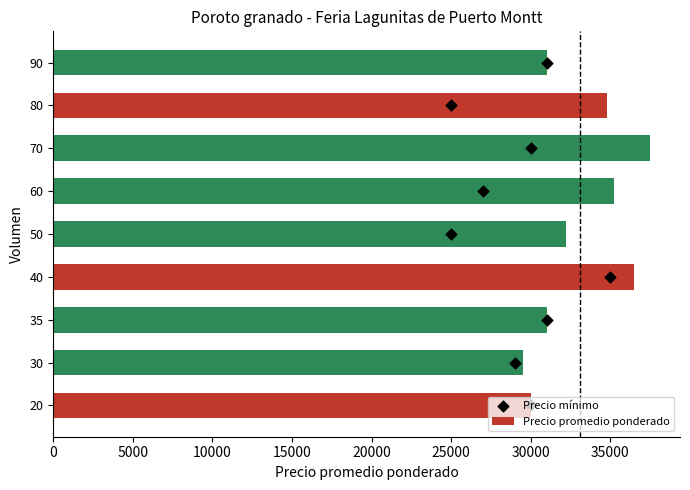

What is the difference between the Precio promedio ponderado values at 70 and 35?

6500